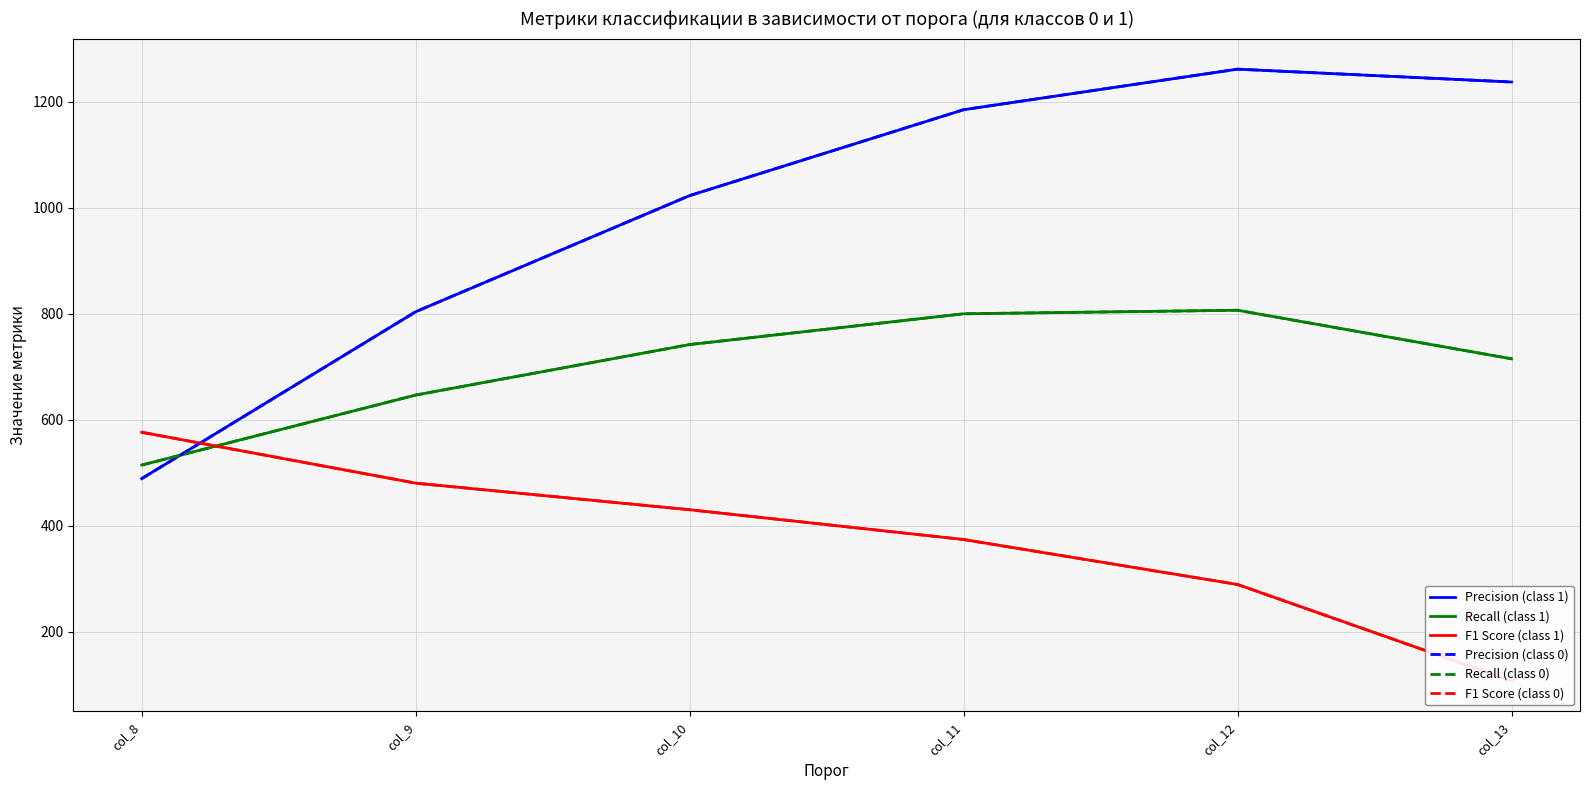

Which category has the lowest value in the F1 Score (class 1) series?

col_13